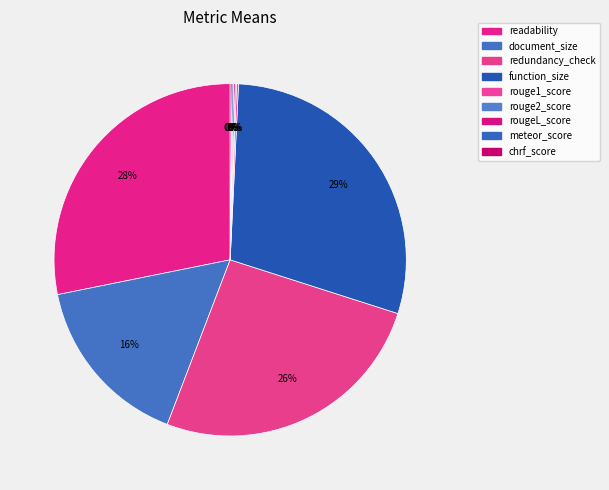

What is the smallest slice in the pie chart?

rouge2_score